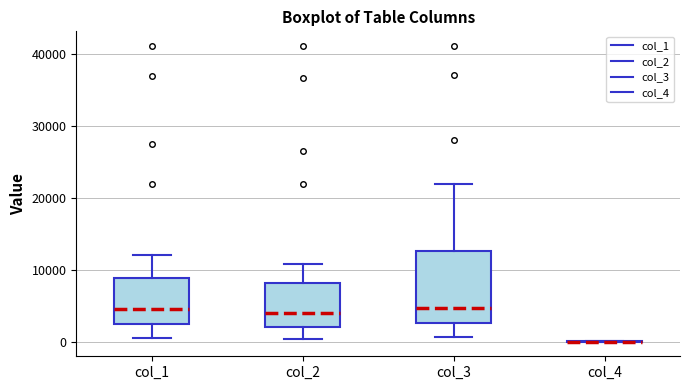

Reading left to right, read every box against the y-axis: the position of its median line, the range the box covers, and the ends of its whiskers. The values are not printed on the chart, so give them approximately, as read against the axis.

col_1: median 5000, box 3000 to 9000, whiskers 0 to 12000
col_2: median 4000, box 2000 to 8000, whiskers 0 to 11000
col_3: median 5000, box 3000 to 13000, whiskers 1000 to 22000
col_4: box collapsed to a line at 0, whiskers 0 to 0